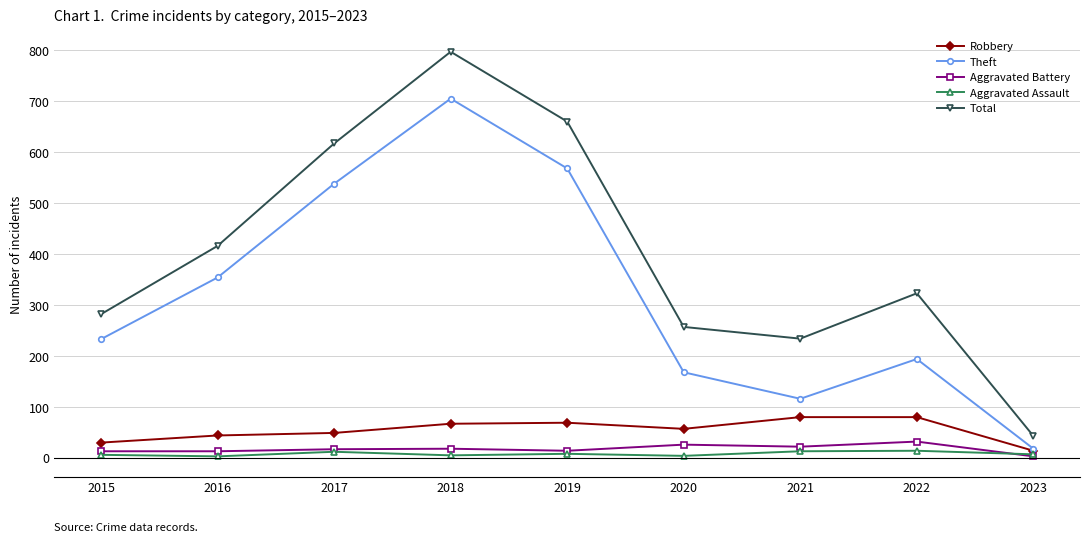

True or false: Robbery has more than 0 interior local peaks.

True